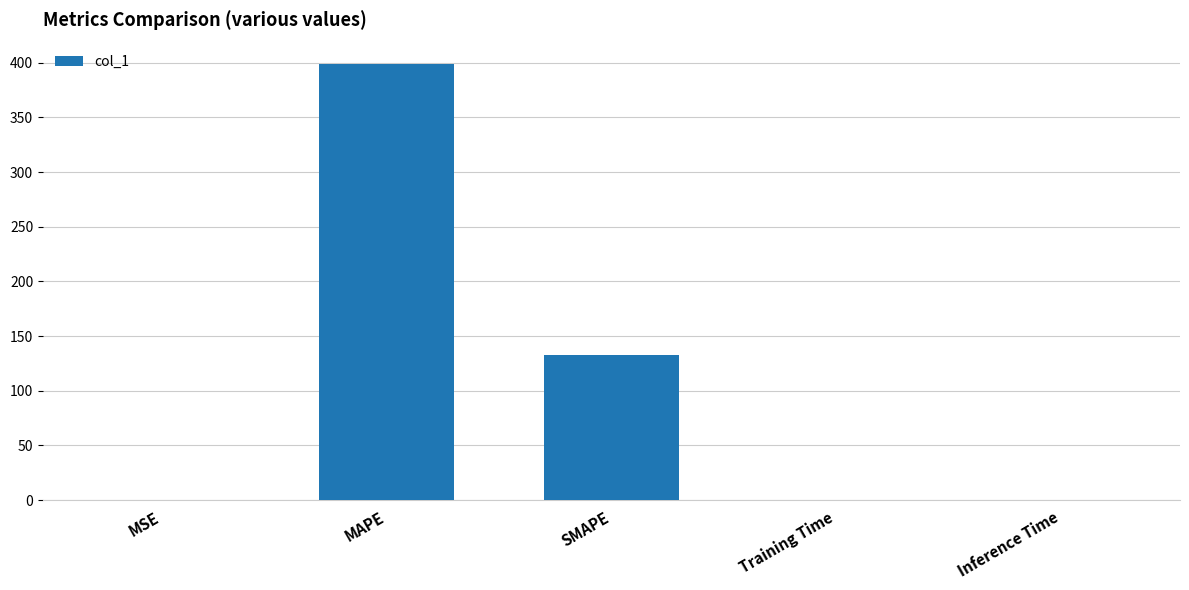

At which label is the value closest to 199?

SMAPE